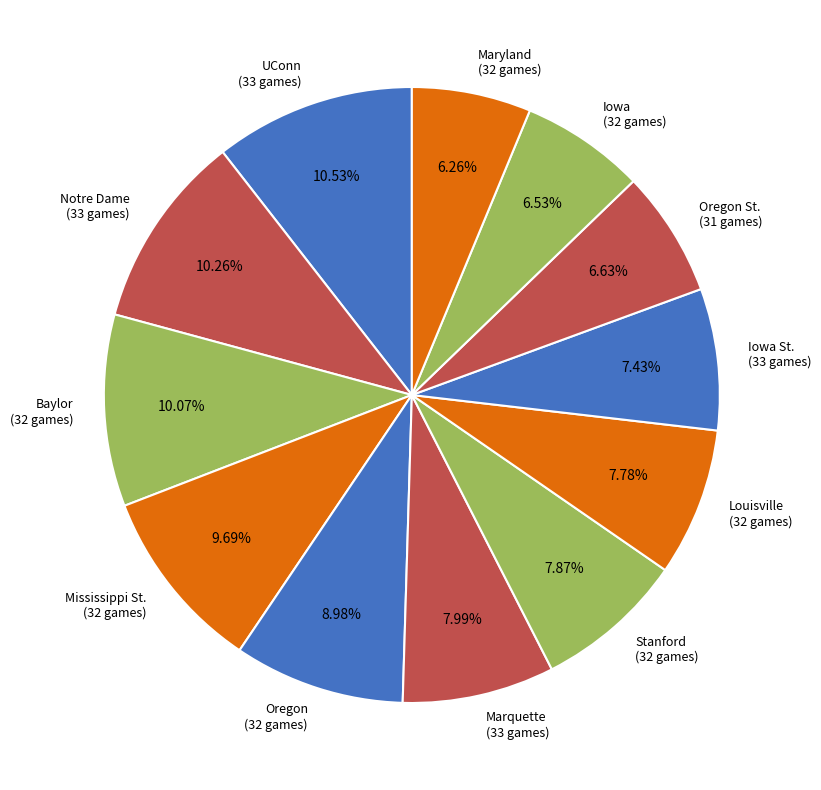

Between Oregon St. (31 games) and Iowa St. (33 games), which is larger?

Iowa St. (33 games)